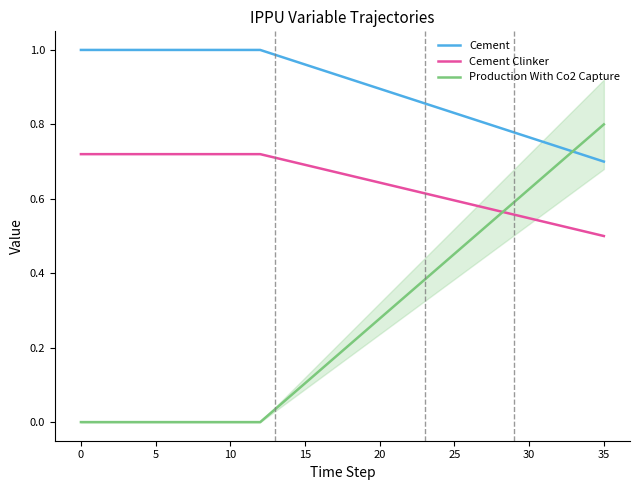

Which series has the largest total across all categories?

Cement